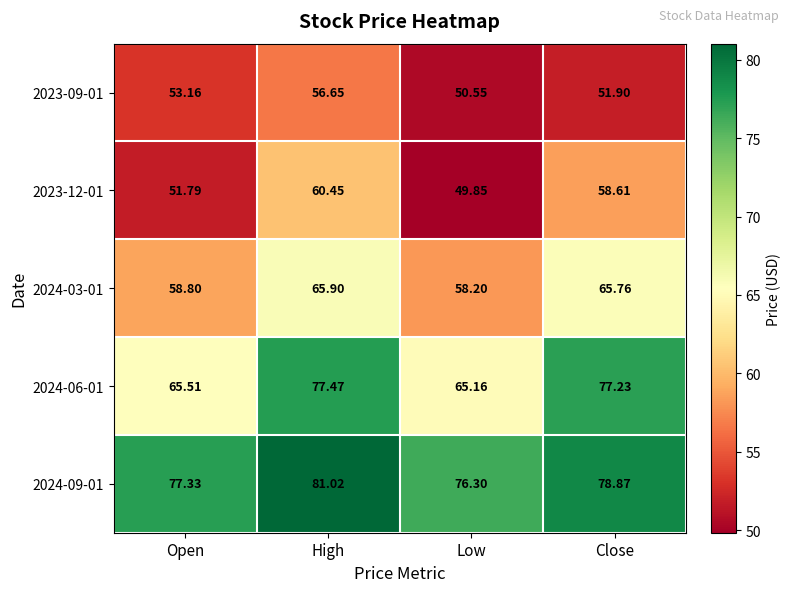

Which category has the highest value in the 2023-12-01 series?

High